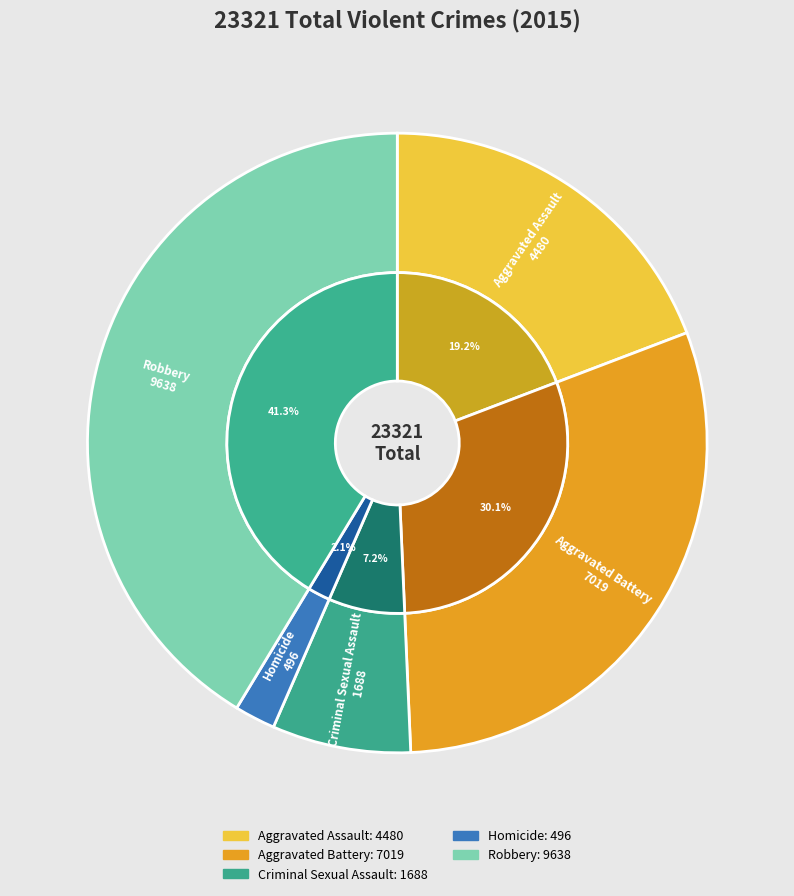

To the nearest percent, what percentage of the pie is Aggravated Battery?

30%